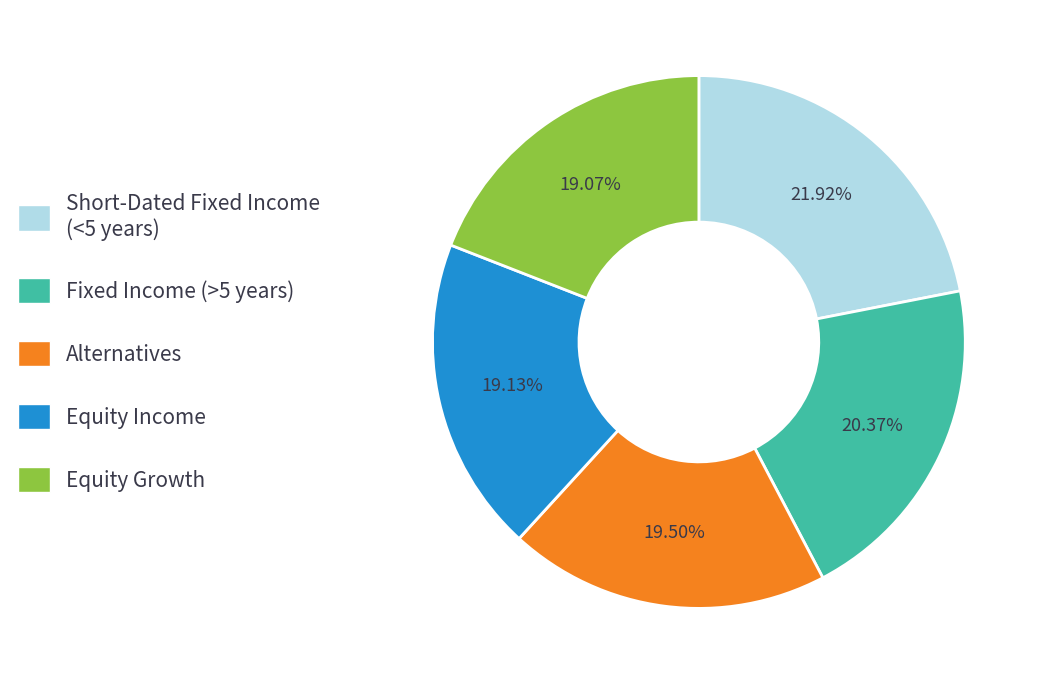

Is there a majority slice in this chart?

No